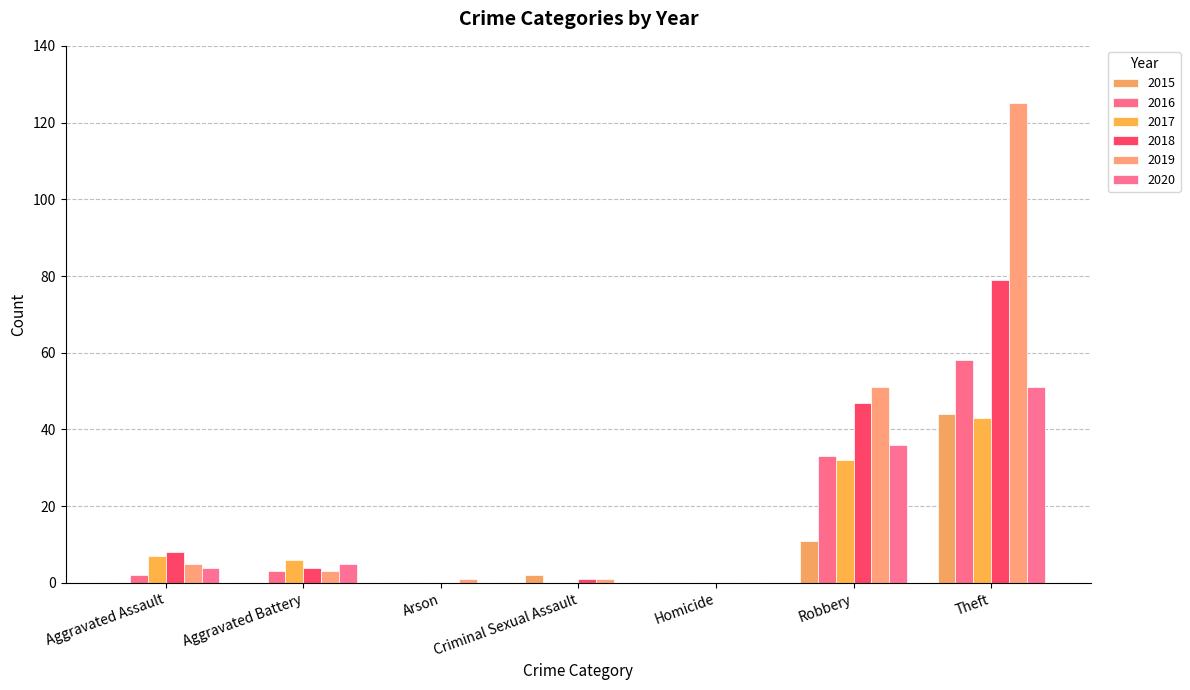

At which category does the chart reach its peak across all series?

Theft